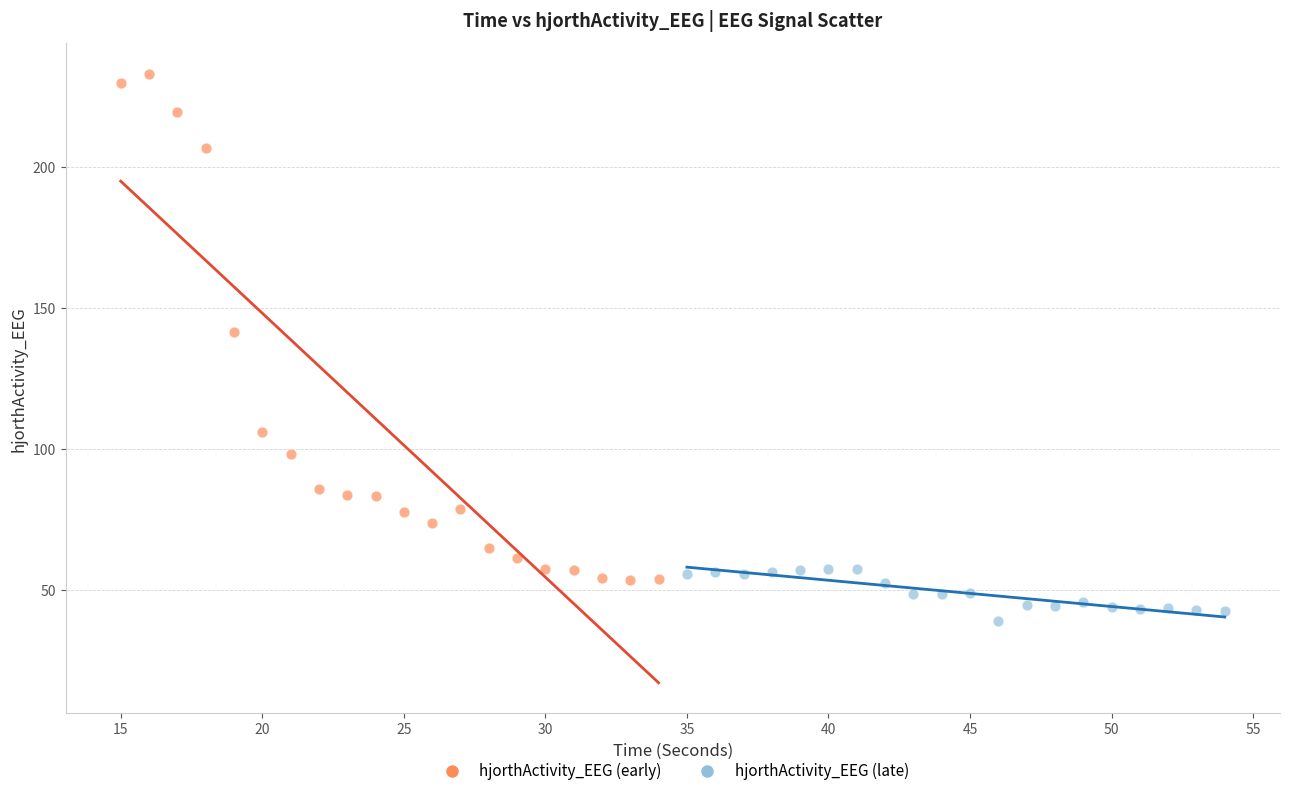

Which series reaches the maximum Y coordinate?

hjorthActivity_EEG (early)